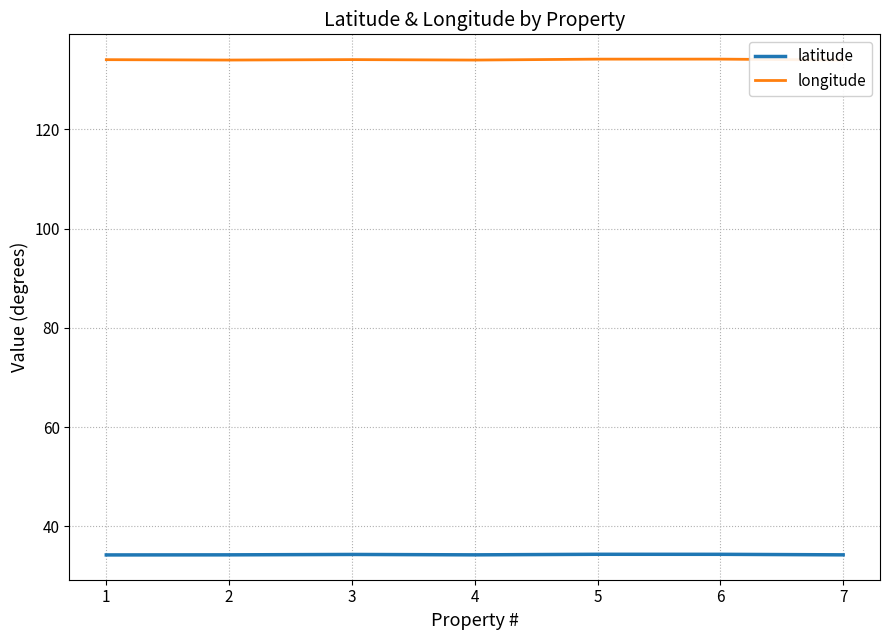

What is the difference between the latitude values at 7 and 5?

0.1